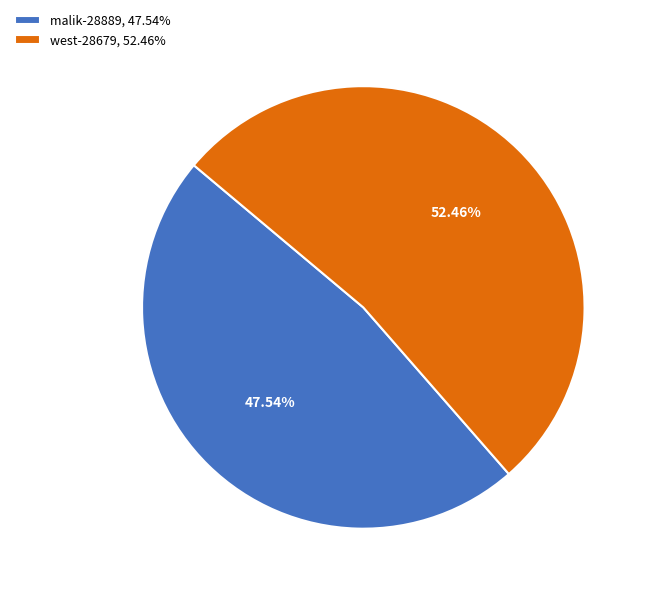

To the nearest percent, what portion does west-28679 represent?

52%